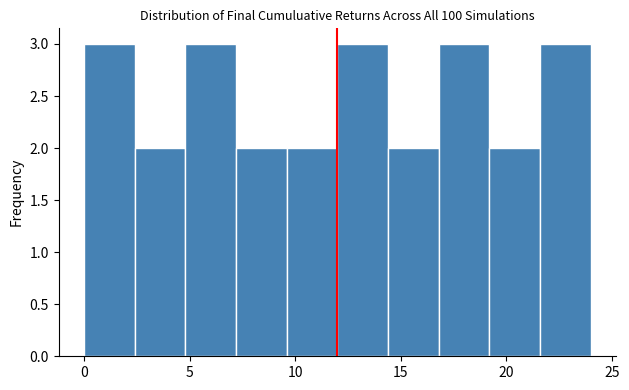

Reading left to right, transcribe this chart: for each bar, give the range it covers on the x-axis and its height. Neither the bar edges nor the heights are printed on the chart, so give them approximately, as read against the axes.

0.0 to 2.4: 3
2.4 to 4.8: 2
4.8 to 7.2: 3
7.2 to 9.6: 2
9.6 to 12.0: 2
12.0 to 14.4: 3
14.4 to 16.8: 2
16.8 to 19.2: 3
19.2 to 21.6: 2
21.6 to 24.0: 3